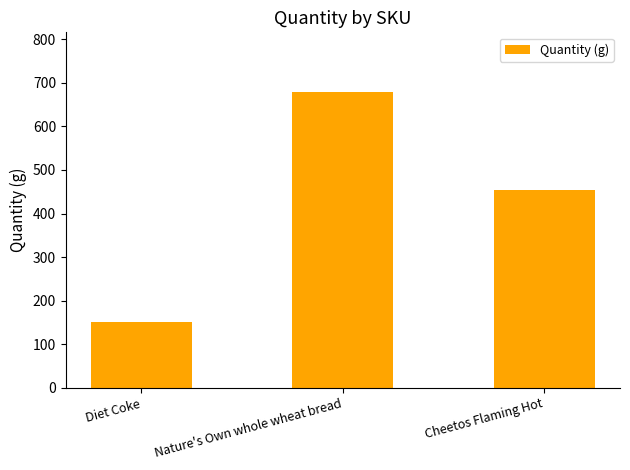

How many distinct data groups are displayed?

1